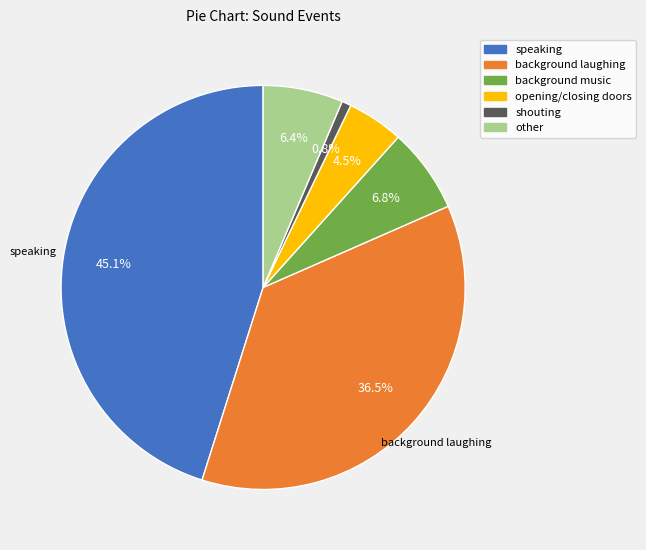

Which has a higher value, opening/closing doors or background music?

background music